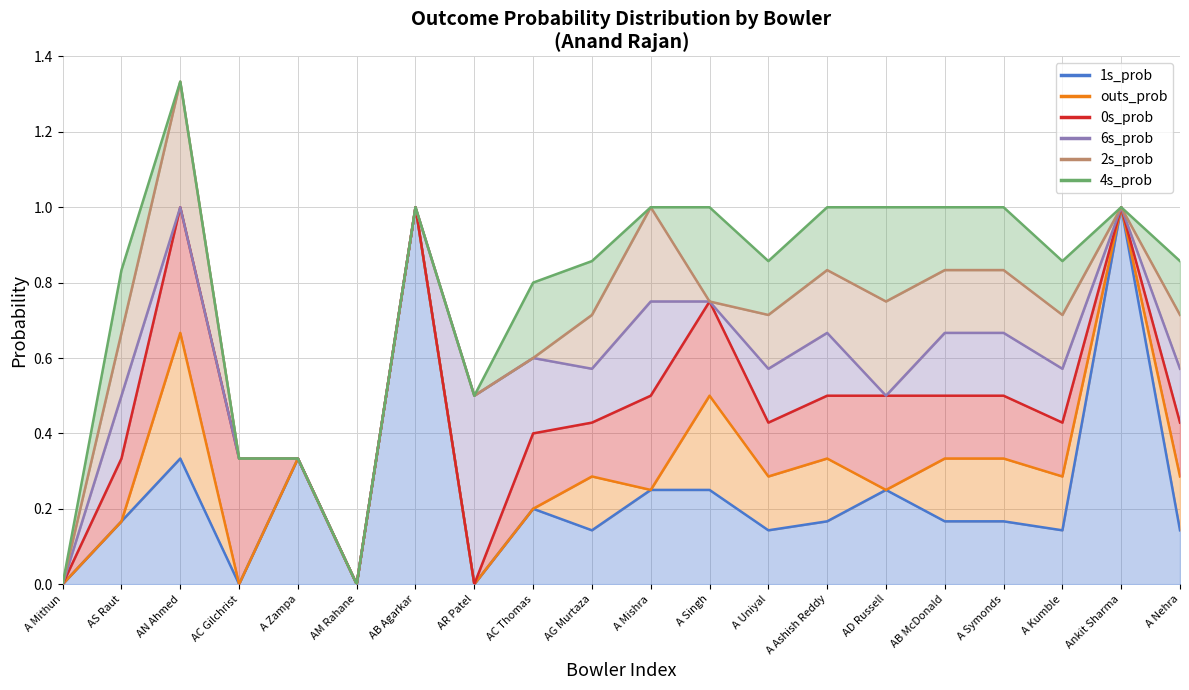

Count the outs_prob values in the range 0 to 1.

20